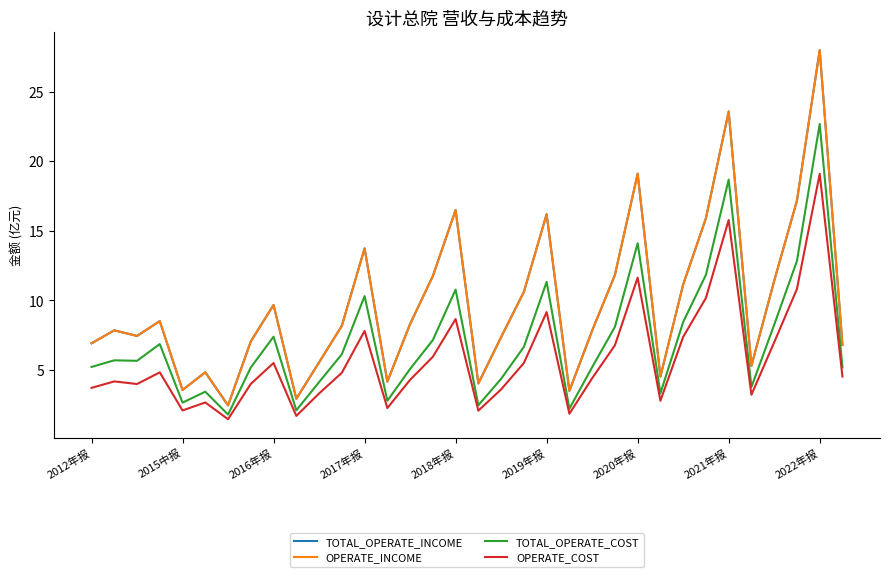

Is this an area chart (filled region under the line)?

No